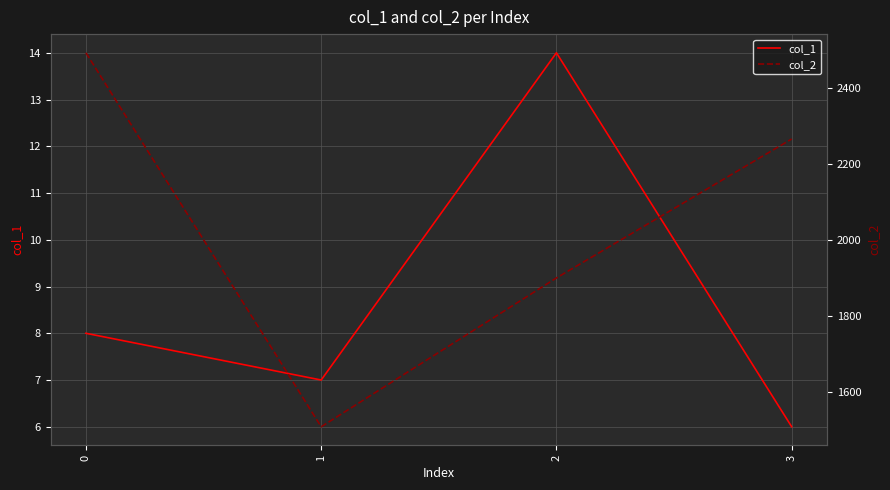

What is the value of the col_2 point at the 2nd from the left?

1509